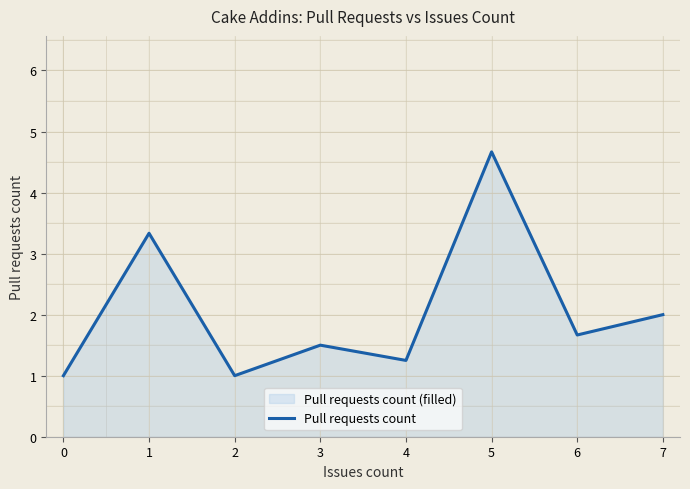

What is the smallest value displayed?

1.0